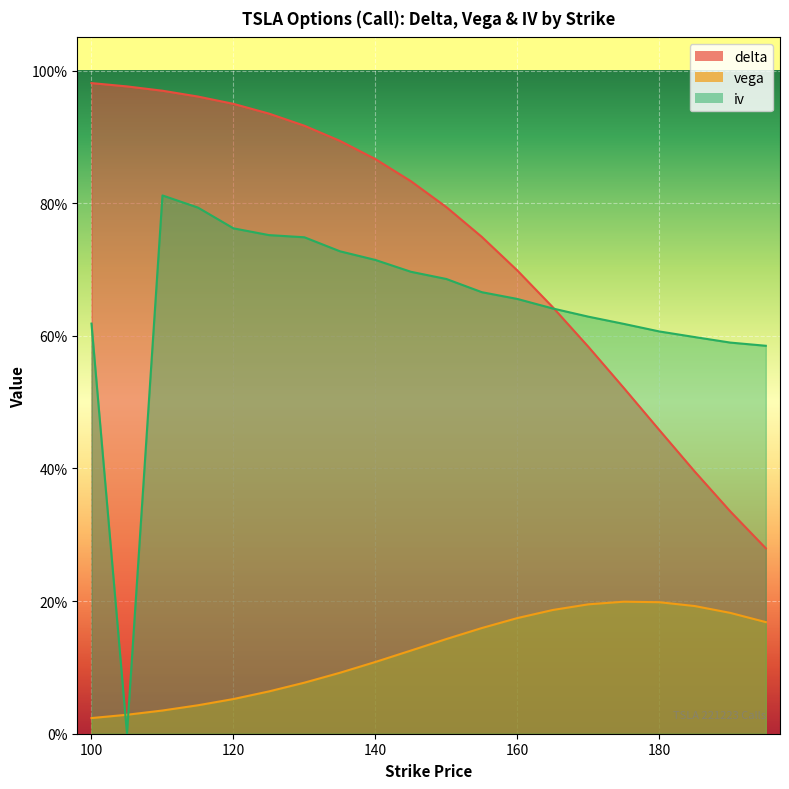

The value of vega at 170 is 0.2. True or false?

True